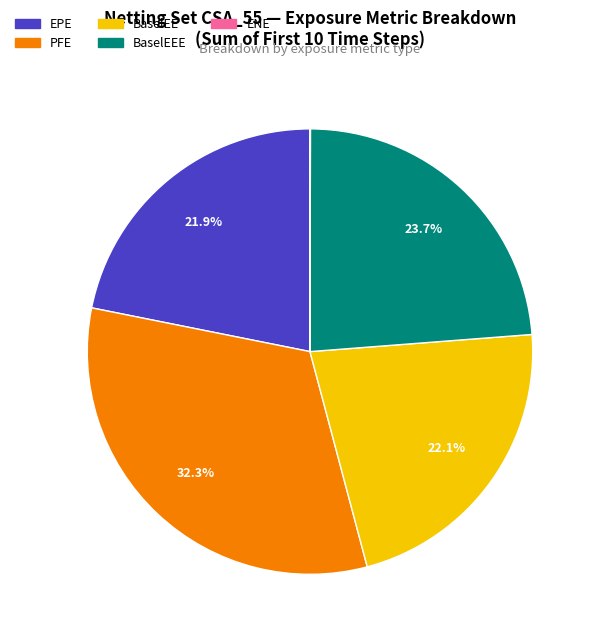

Is there any slice that represents more than half of the pie?

No